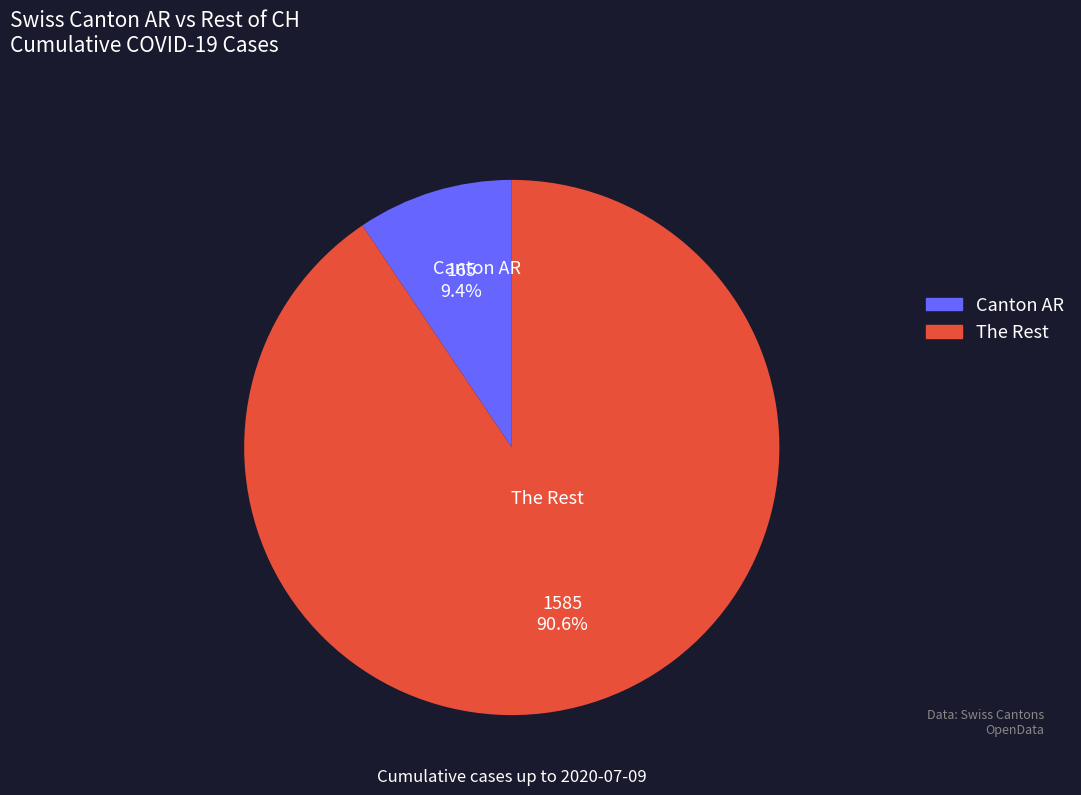

To the nearest percent, what is the average slice percentage?

50%